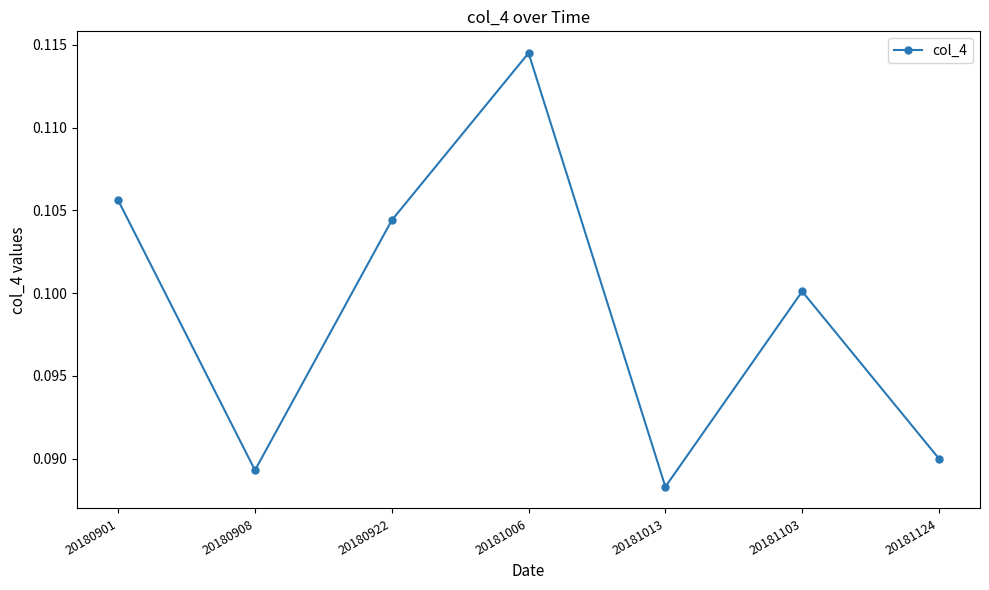

At which category does the chart reach its peak across all series?

20181006